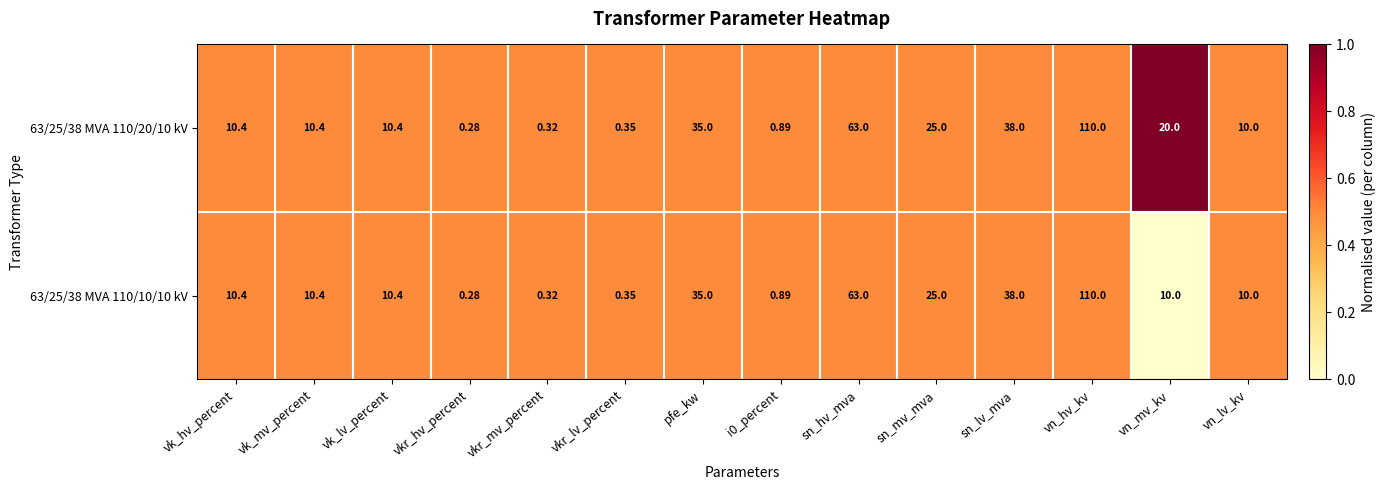

At which label is 63/25/38 MVA 110/20/10 kV closest to 55?

sn_hv_mva